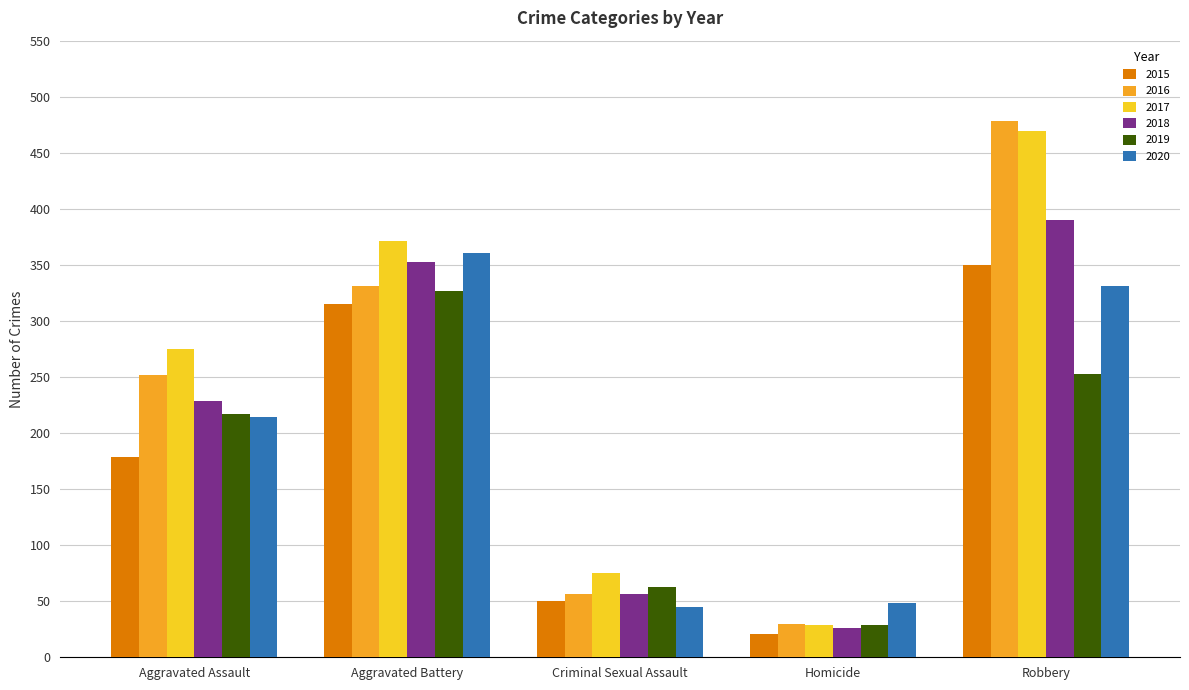

What is the average value of the 2016 series?

229